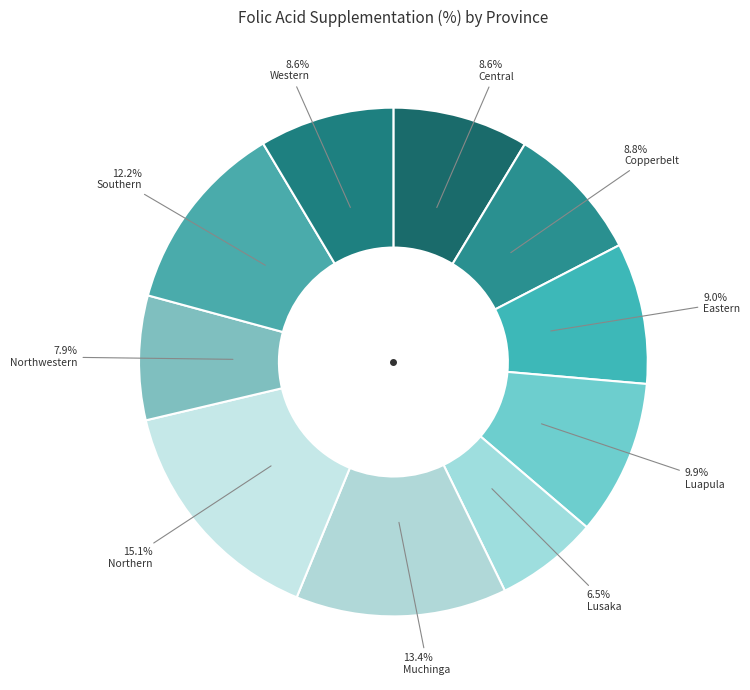

How many slices are in this pie chart?

10